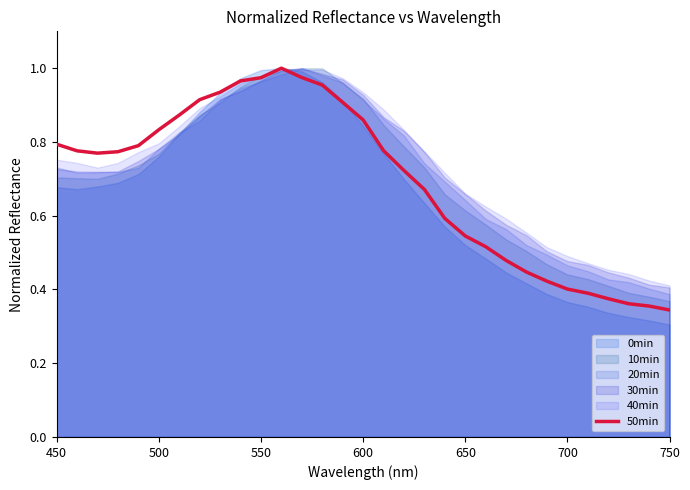

True or false: 50min has a value of 0.4 at 450.

False